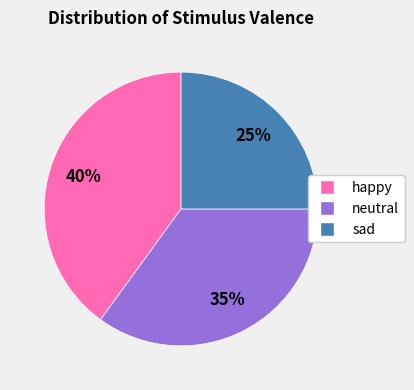

Which category has the biggest portion of the pie?

happy